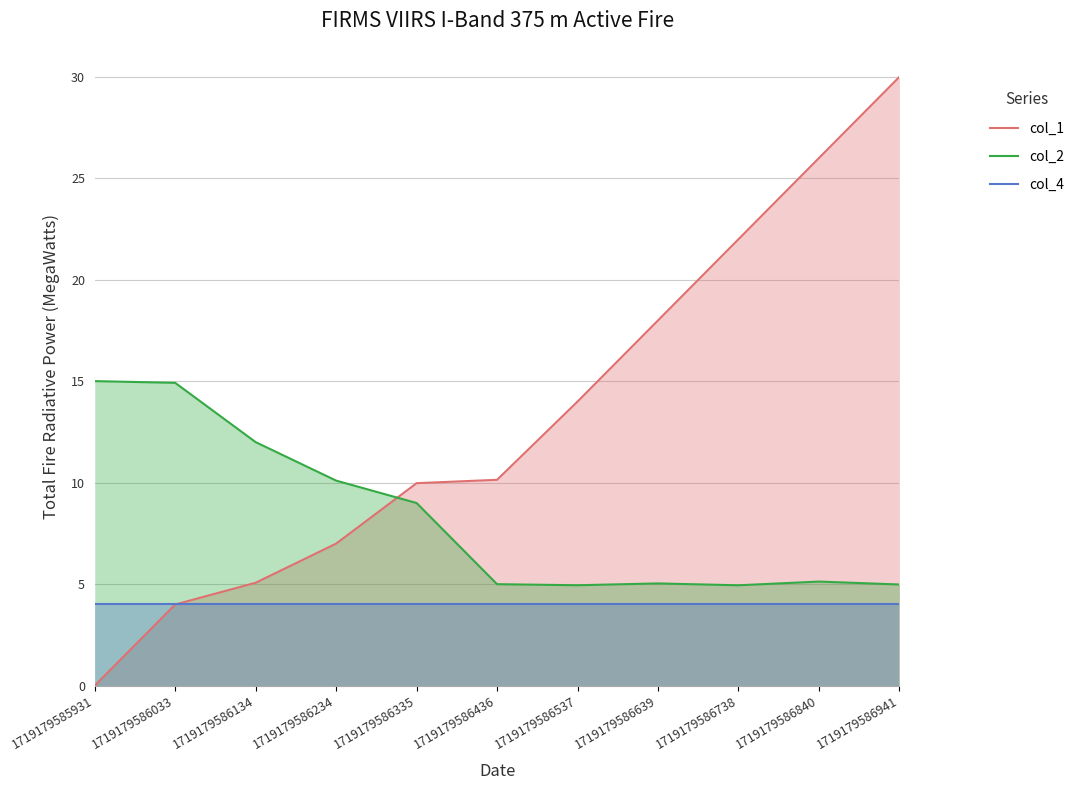

Does the chart have visible grid lines?

Yes